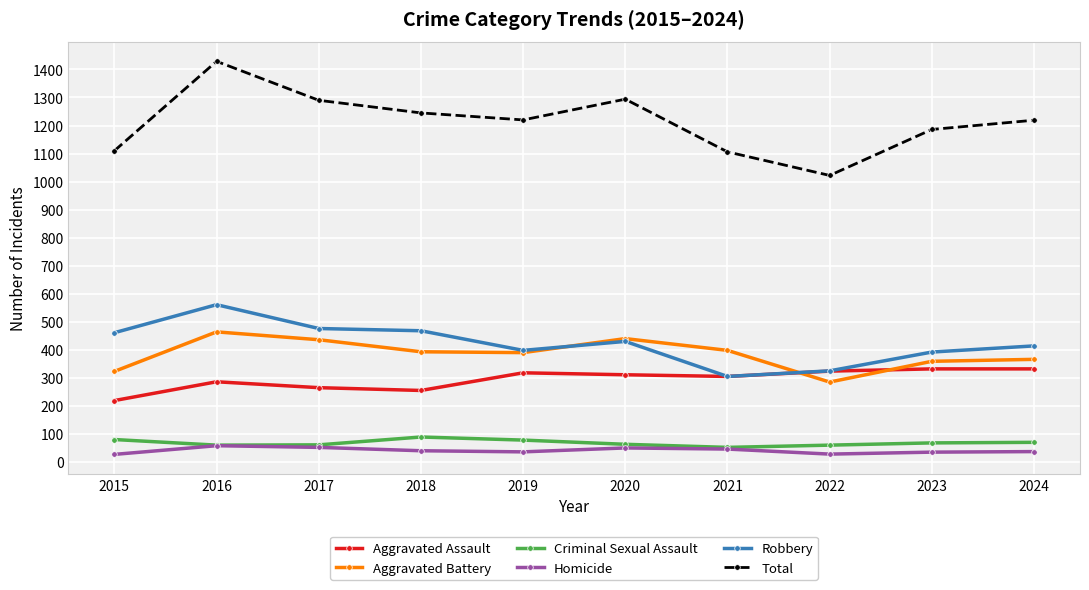

Which series has the largest total across all categories?

Total